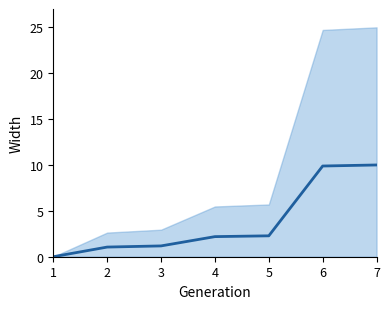

Which has a higher value, 3 or 7?

7